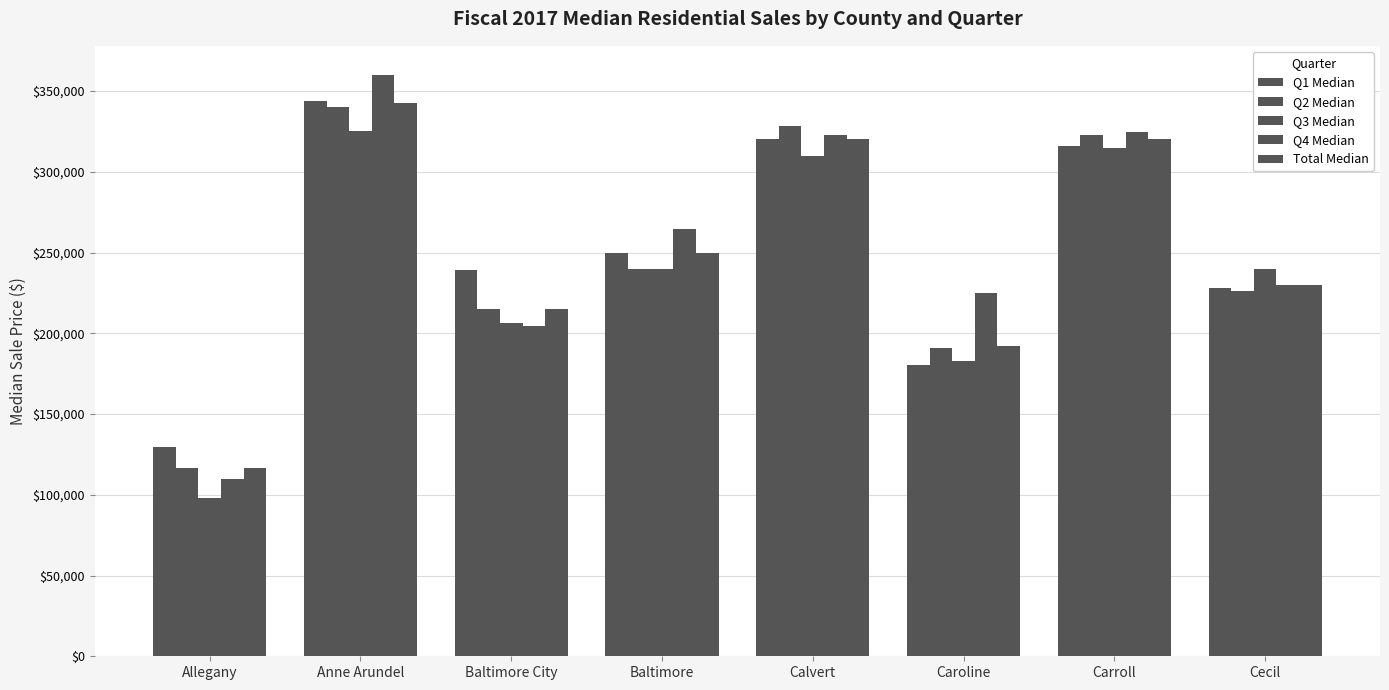

What is the difference between the highest and lowest values at Baltimore?

24565